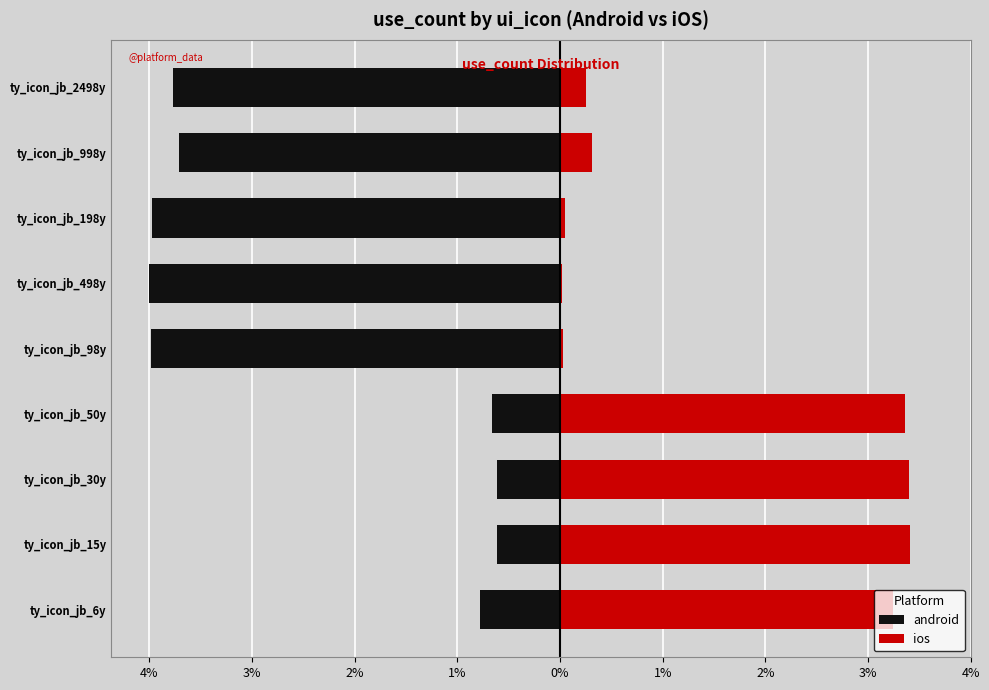

Count the number of categories in the chart.

9